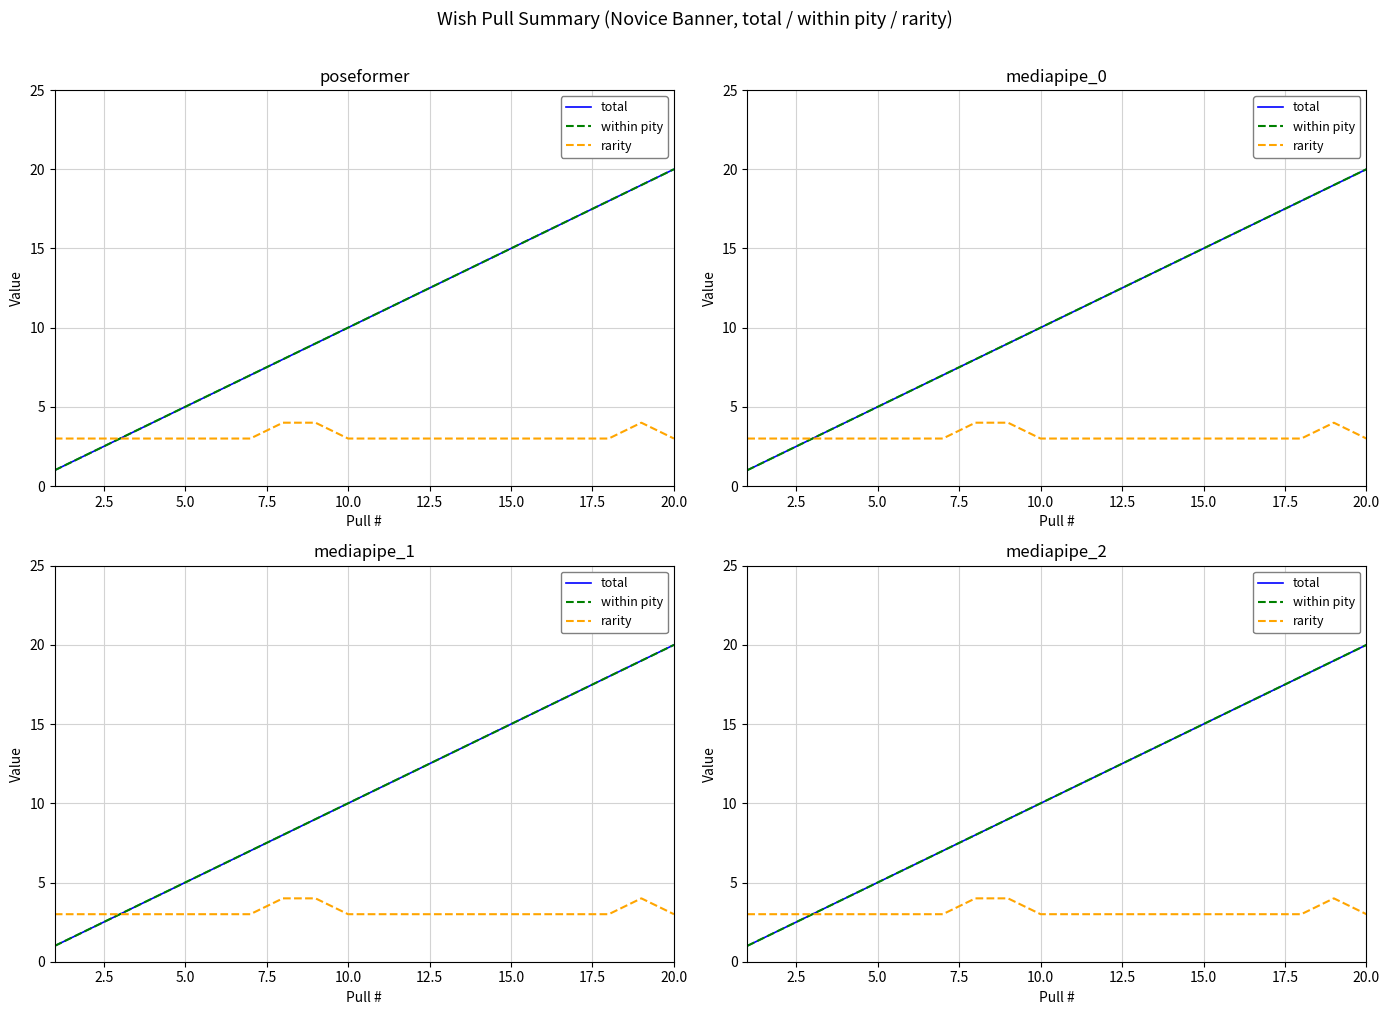

How many categories are shown in the chart?

20